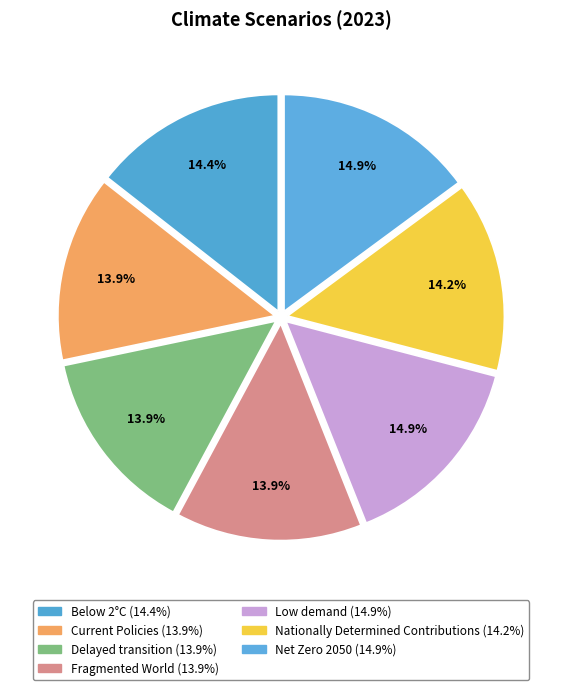

How many slices are in this pie chart?

7